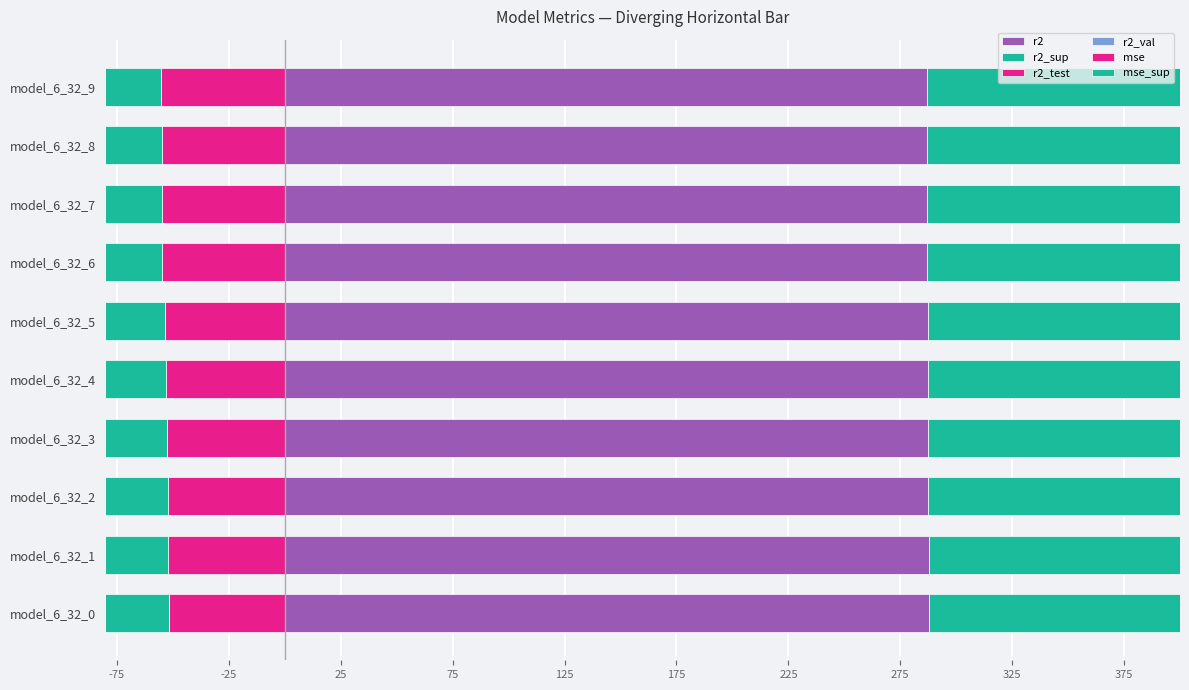

What is the minimum value for r2_val?

279.3